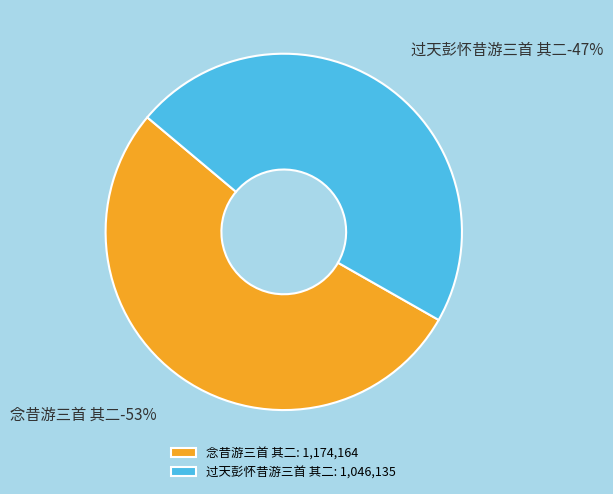

How many segments does this pie chart have?

2